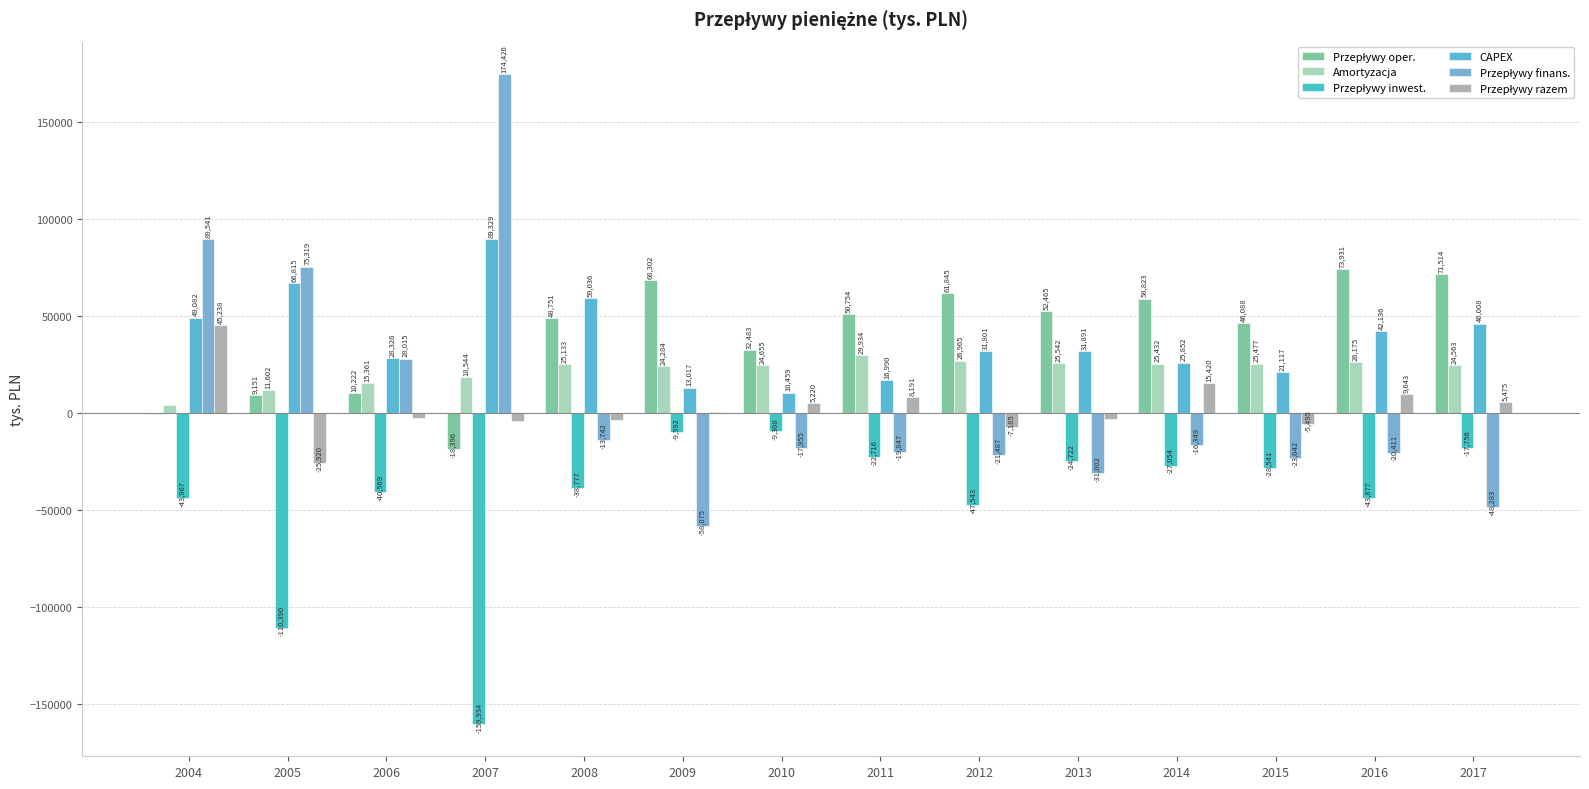

What is the value of the Przepływy inwest. bar at the 9th from the left?

-47543